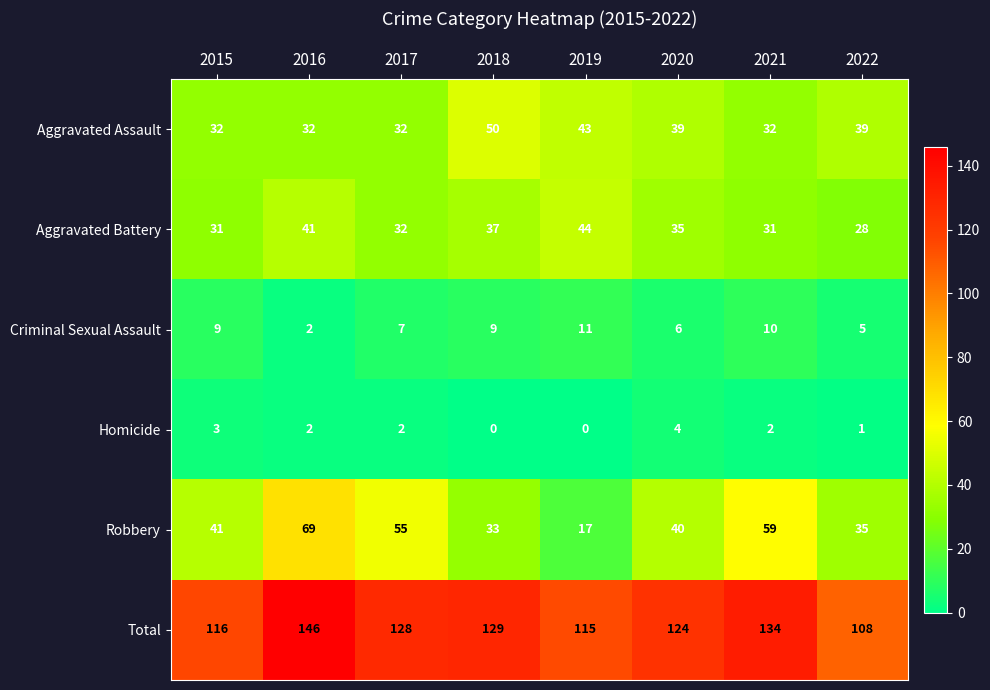

Between 2016 and 2022, which series saw the biggest shift?

Total